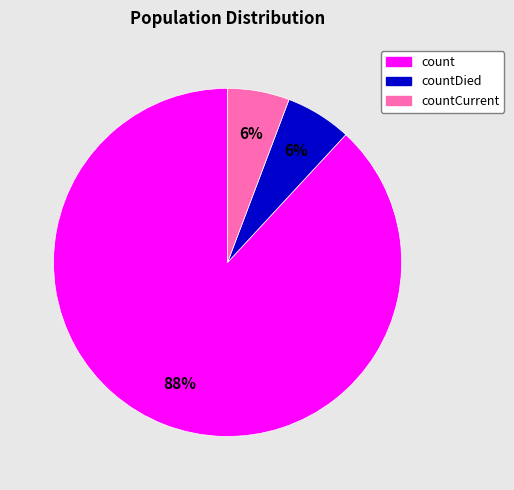

Is there any slice that represents more than half of the pie?

Yes